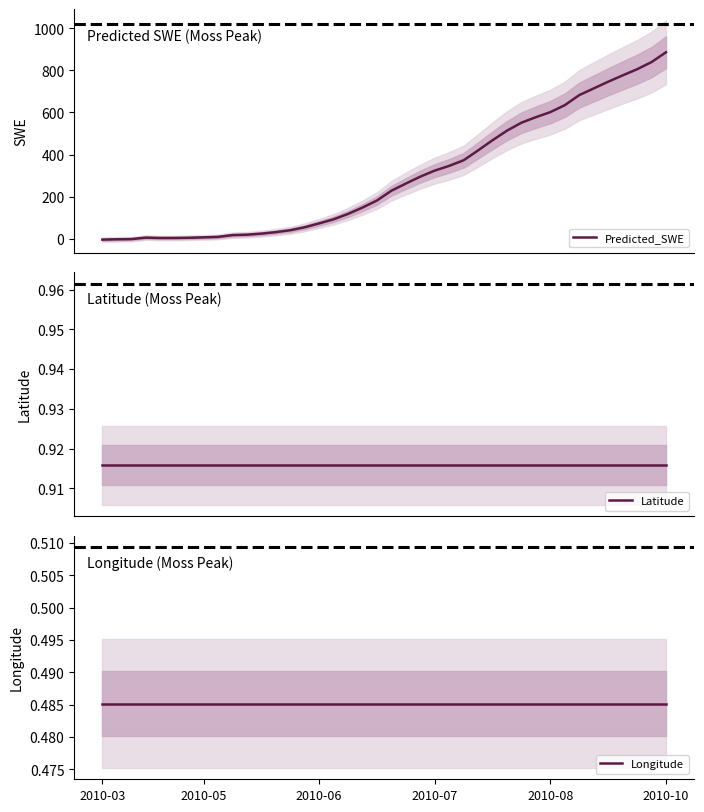

At which label does Latitude reach its peak?

2010-03